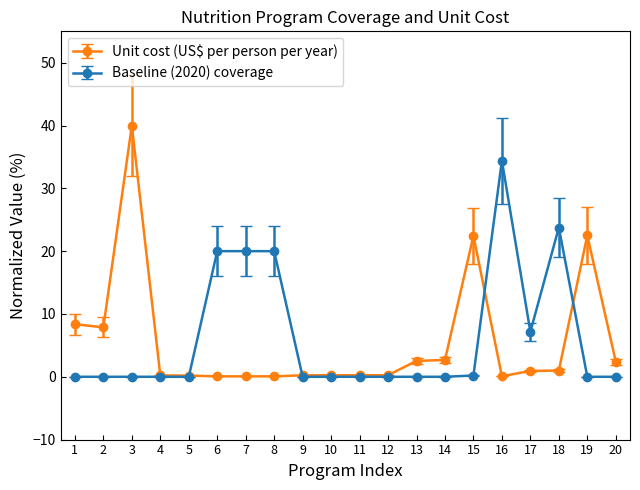

List the series in order of their peak value, lowest first.

Baseline (2020) coverage, Unit cost (US$ per person per year)